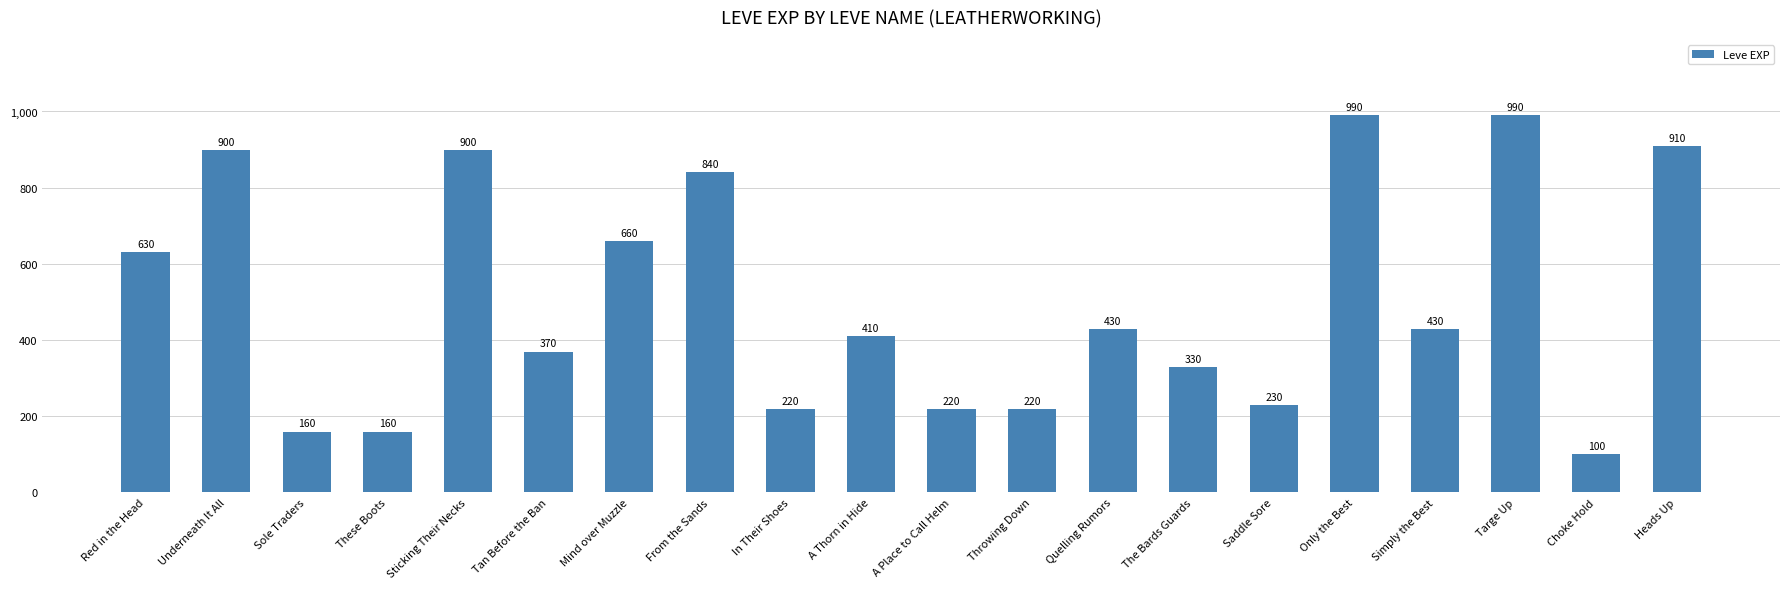

What is the change in value from Throwing Down to Simply the Best?

+210